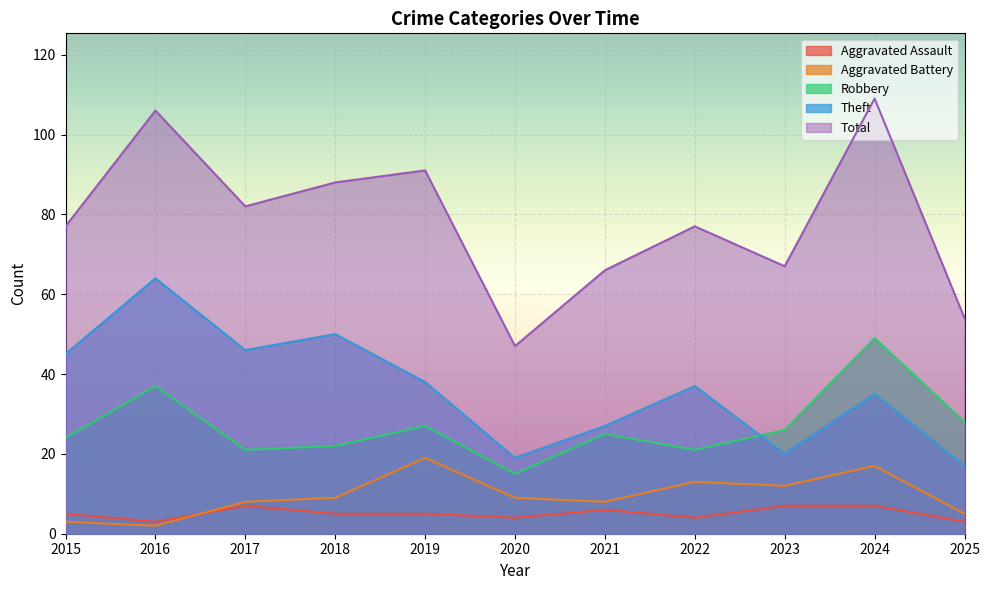

How many lines are shown in the chart?

5